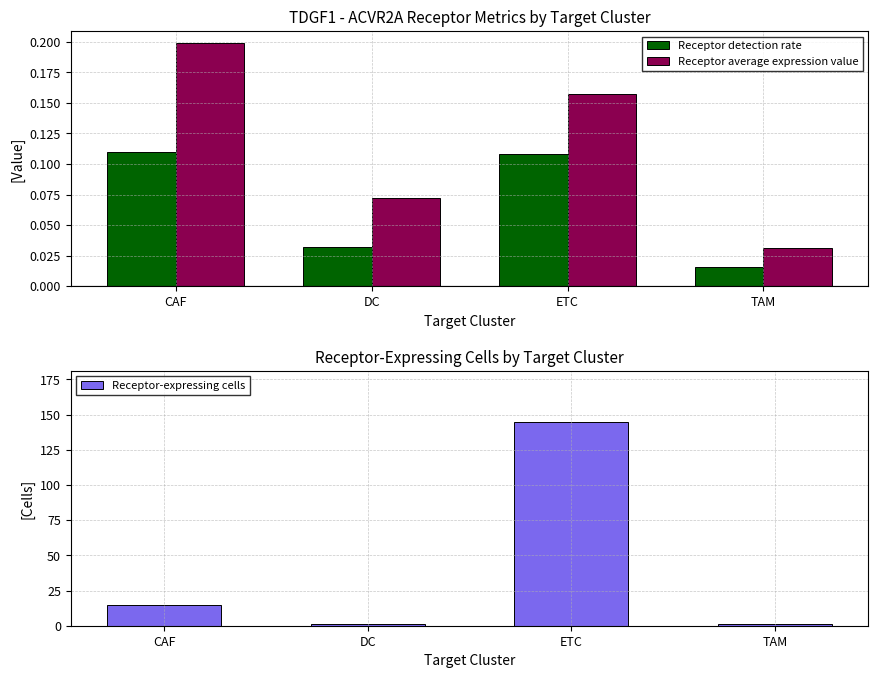

The value of Receptor-expressing cells at TAM is 1.0. True or false?

True